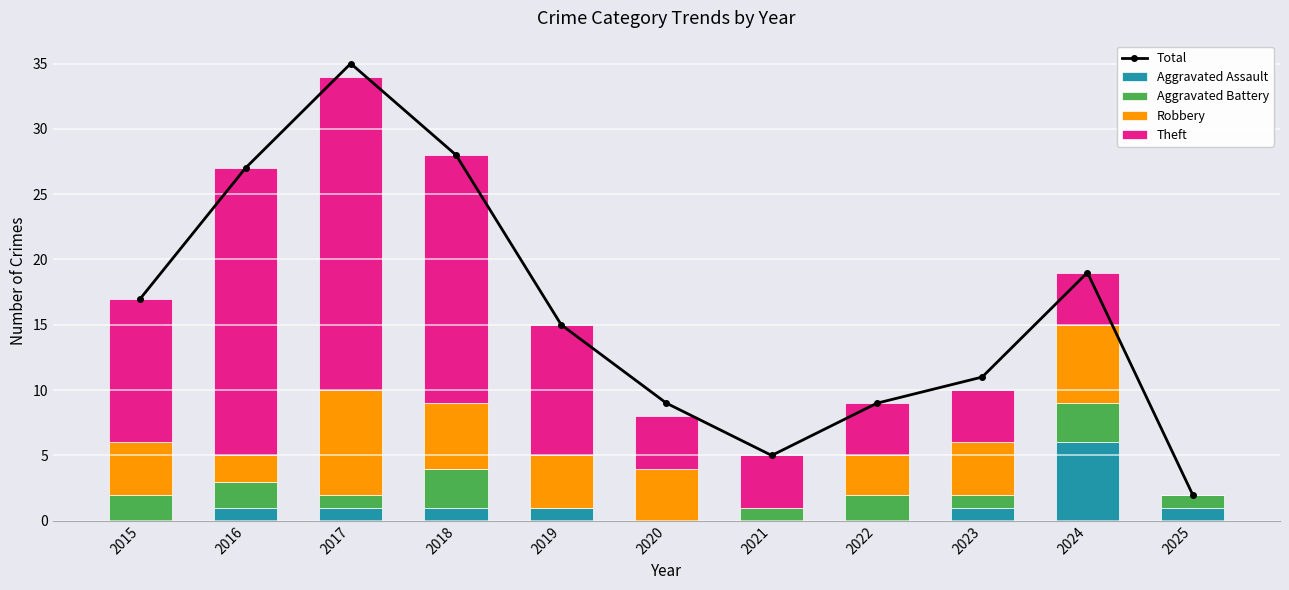

Count the number of data series in this chart.

5